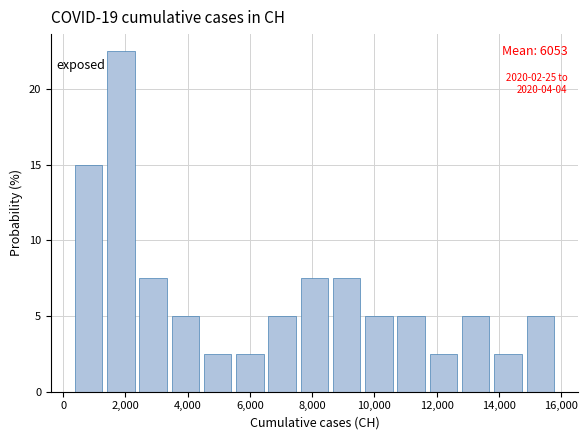

Over which range of the x-axis is the bar tallest?

1400 to 2400